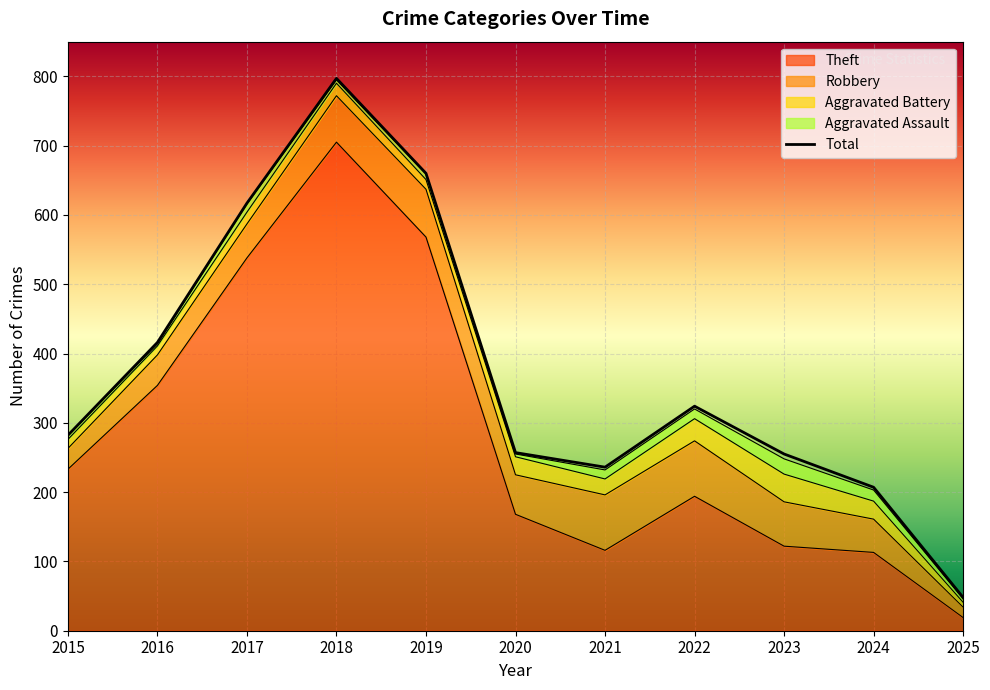

What is the spread (max minus min) of values at 2022?

310